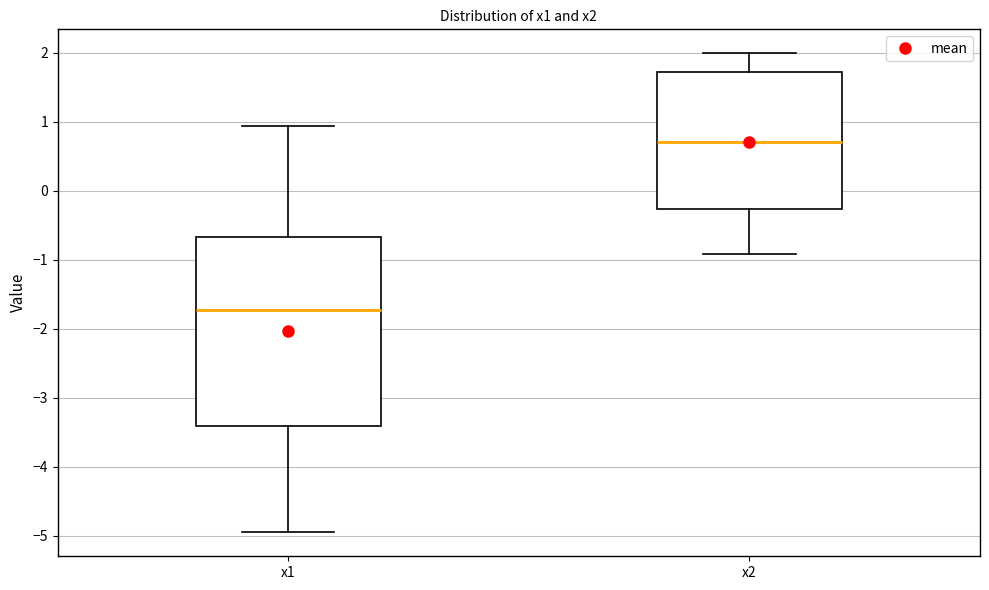

Which box is the tallest, from its lower edge to its upper edge?

x1